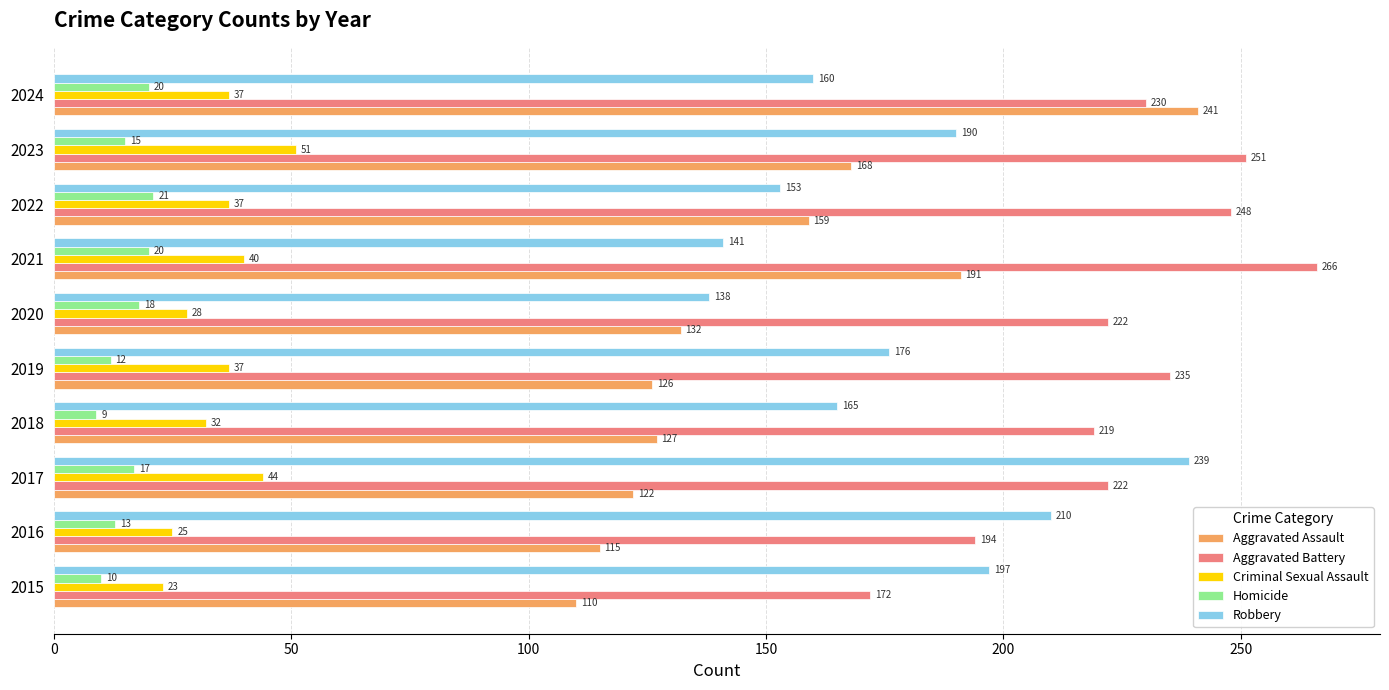

What is the difference between the maximum and minimum values in the Robbery series?

101